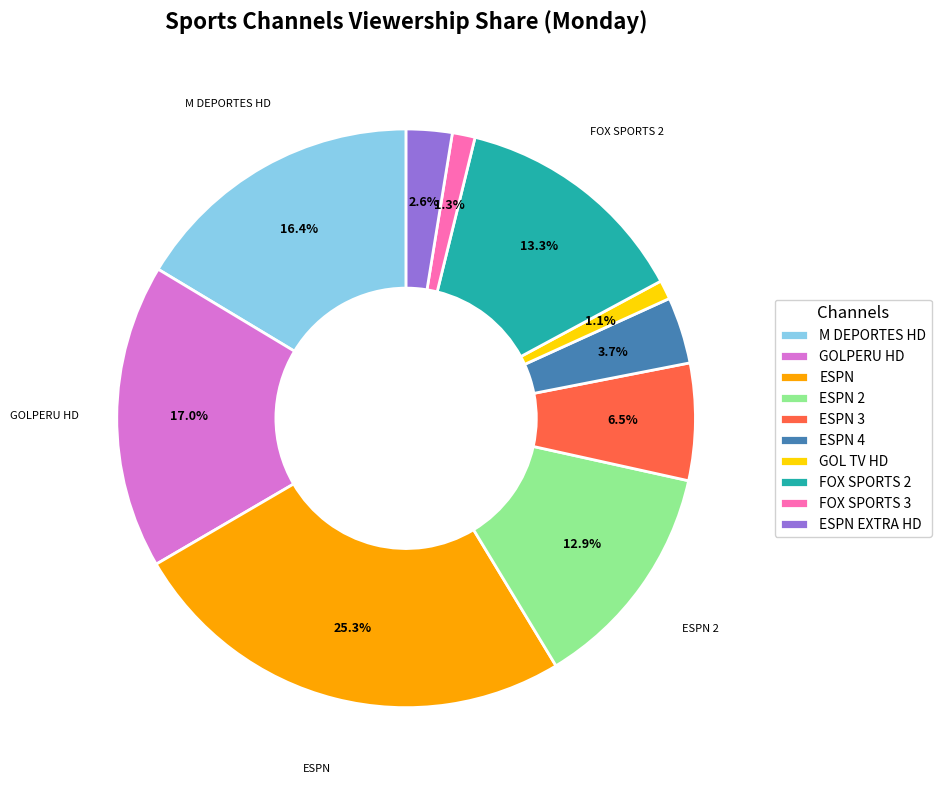

Which category has the biggest portion of the pie?

ESPN